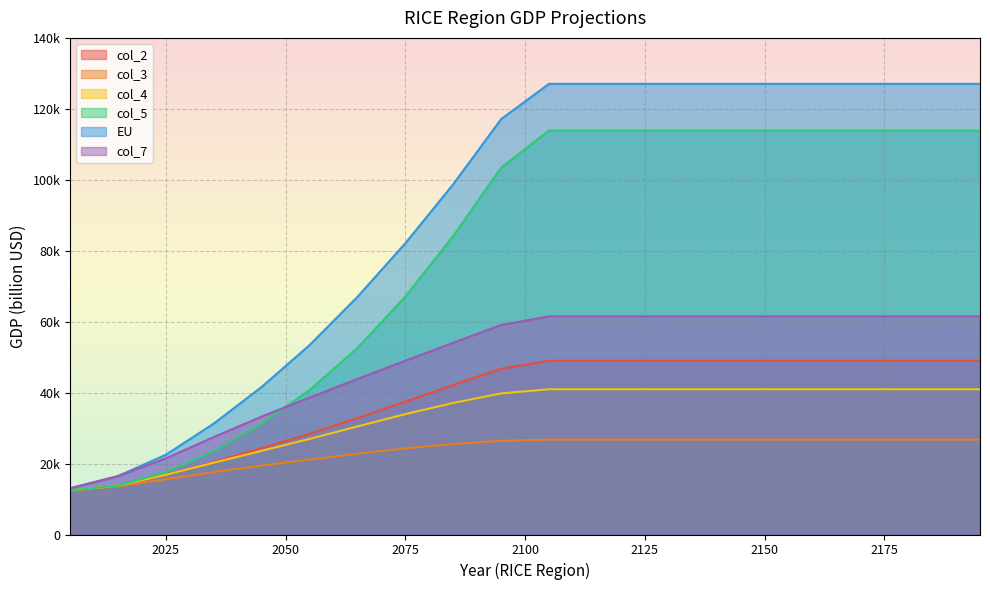

At which category is the sum across all series the highest?

2105